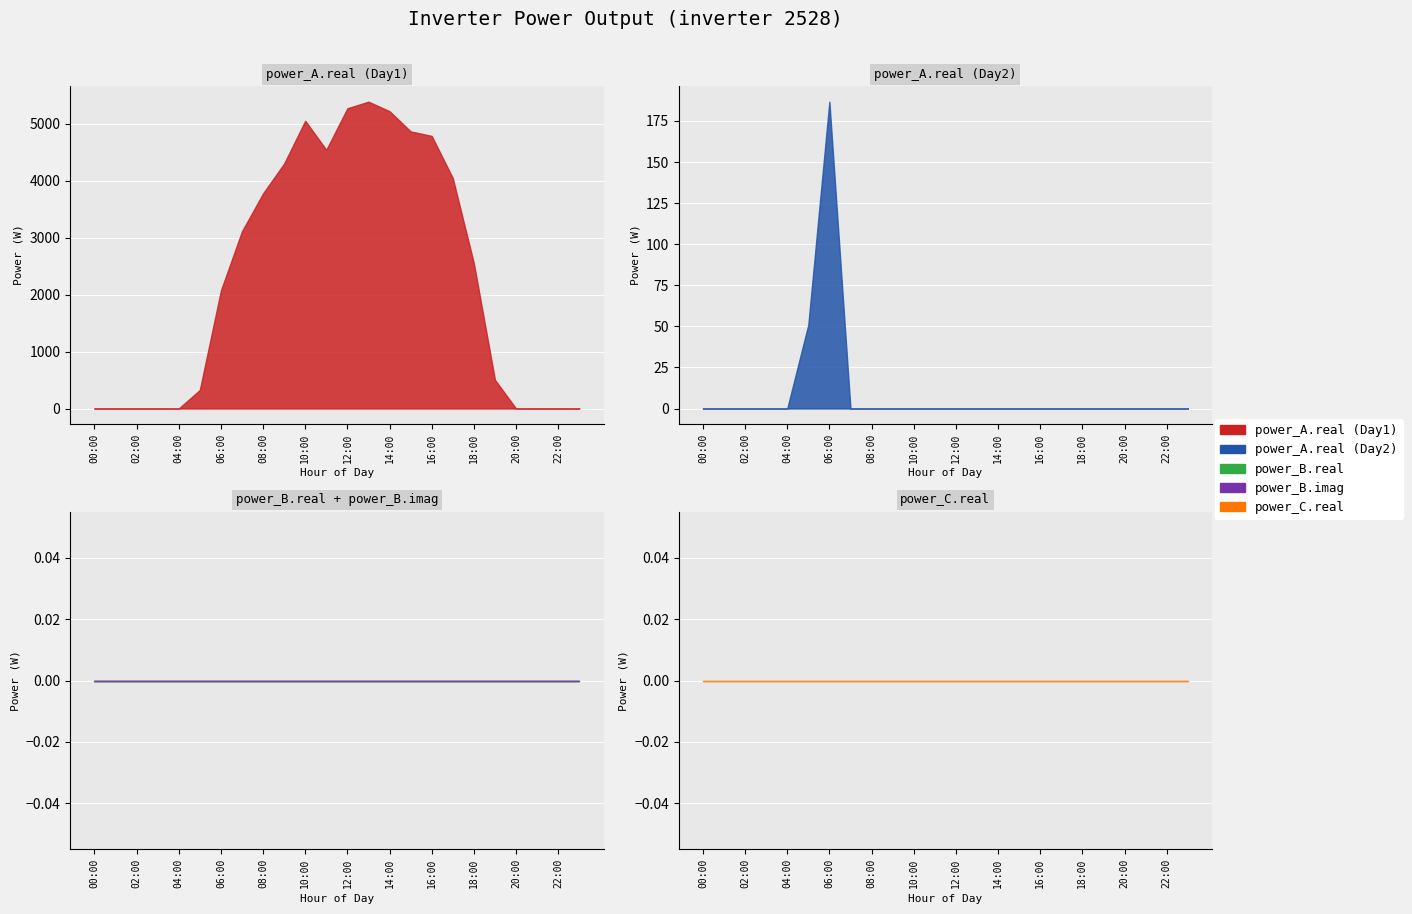

Which series has the largest total across all categories?

power_A.real (Day1)